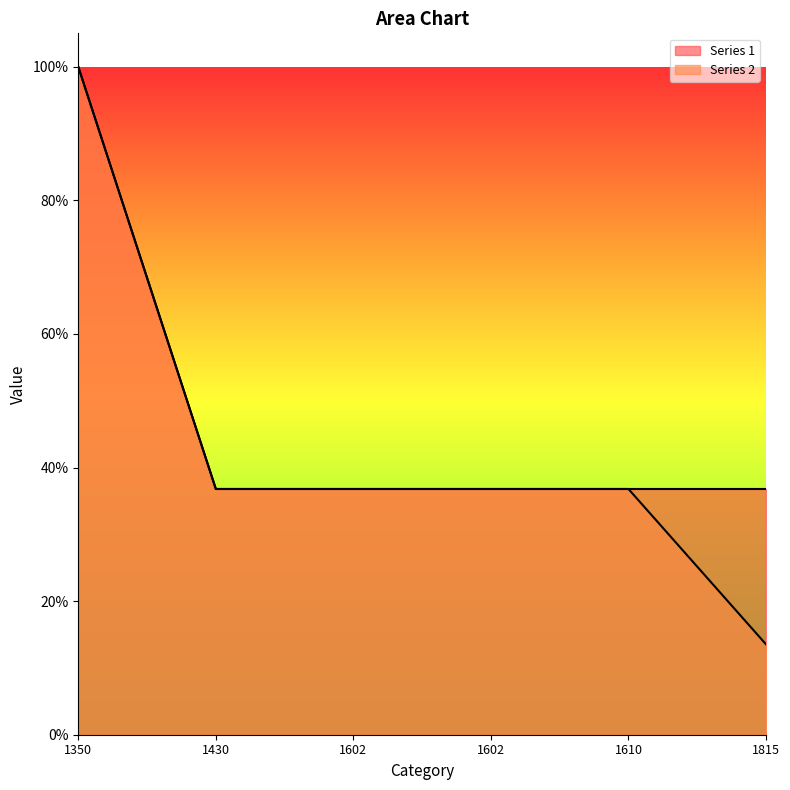

Which series has the widest spread of values?

Series 2